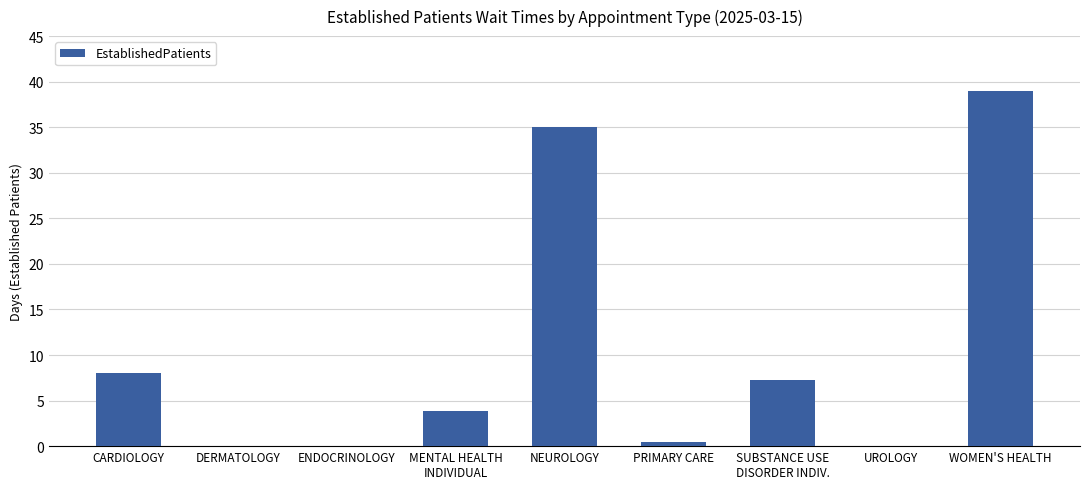

Reading left to right, list all the values displayed in this chart.

CARDIOLOGY=8.0	DERMATOLOGY=0.0	ENDOCRINOLOGY=0.0	MENTAL HEALTH
INDIVIDUAL=3.9	NEUROLOGY=35.0	PRIMARY CARE=0.5	SUBSTANCE USE
DISORDER INDIV.=7.3	UROLOGY=0.0	WOMEN'S HEALTH=39.0